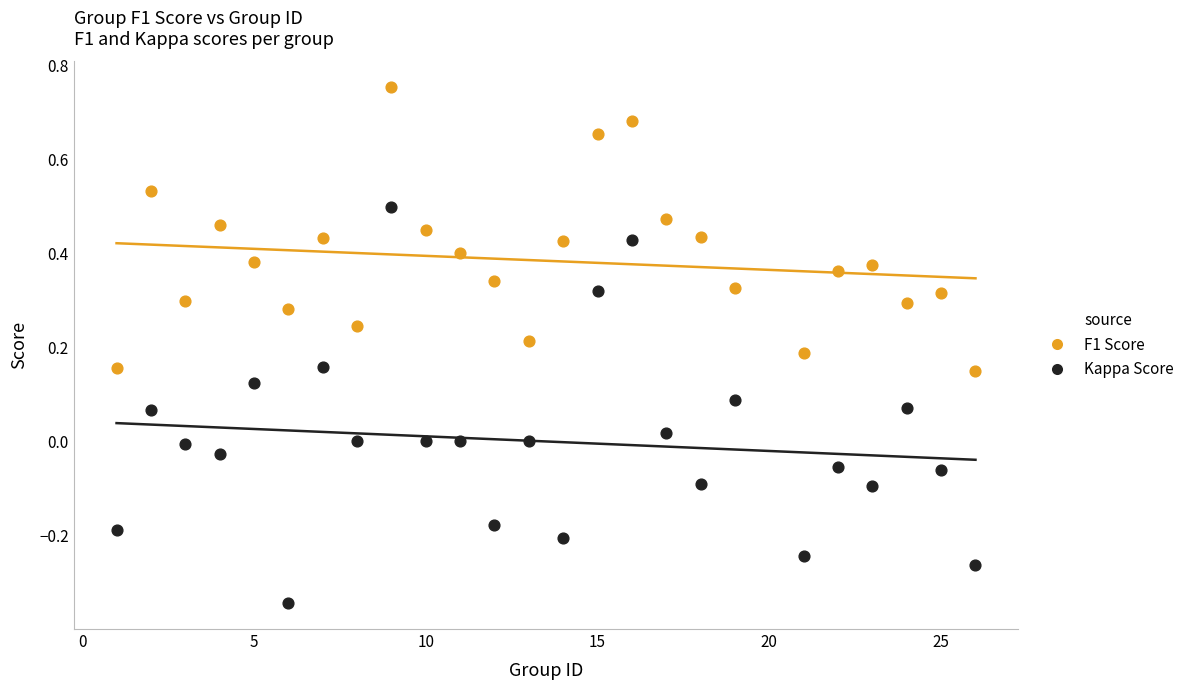

Which series has the largest Y range (max minus min)?

Kappa Score